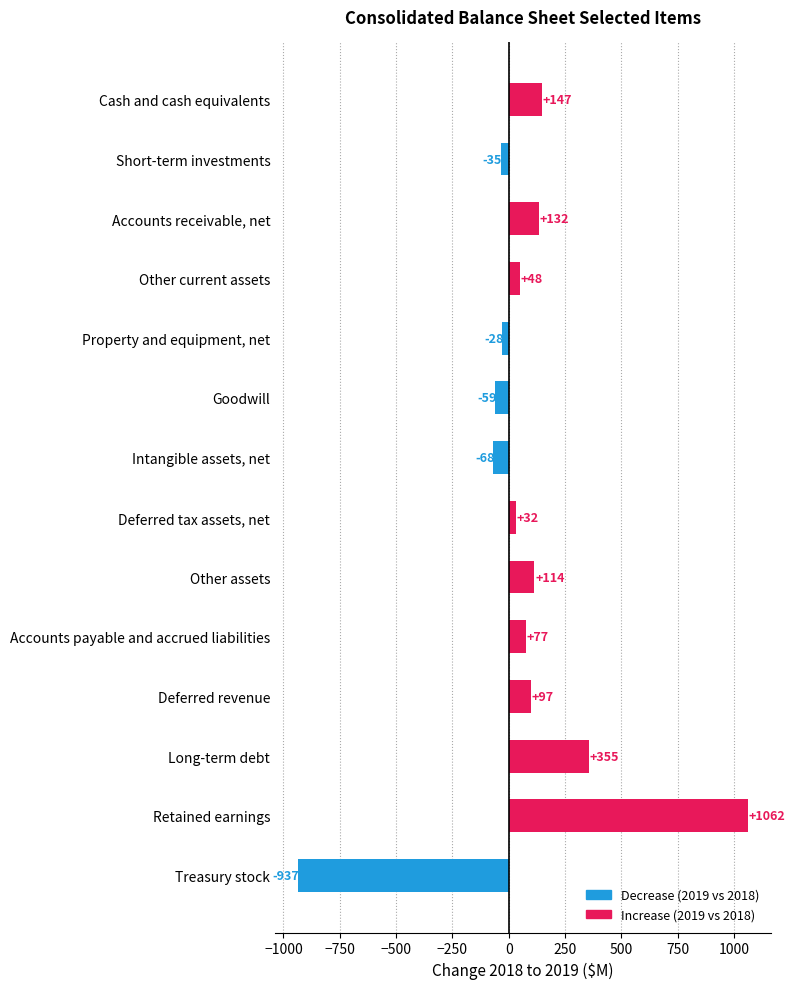

Are the bars horizontal?

Yes